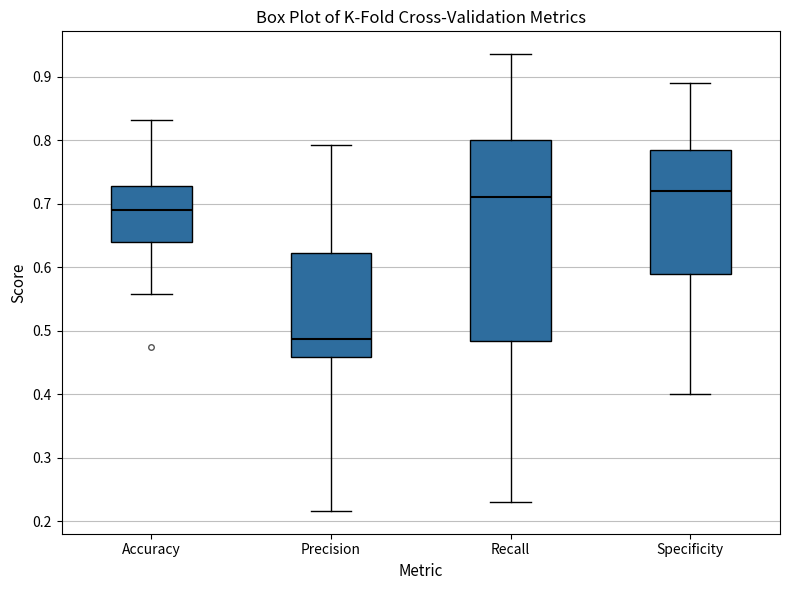

Where is the lower edge of the box for Accuracy on the y-axis? The values are not printed on the chart, so give them approximately, as read against the axis.

0.64